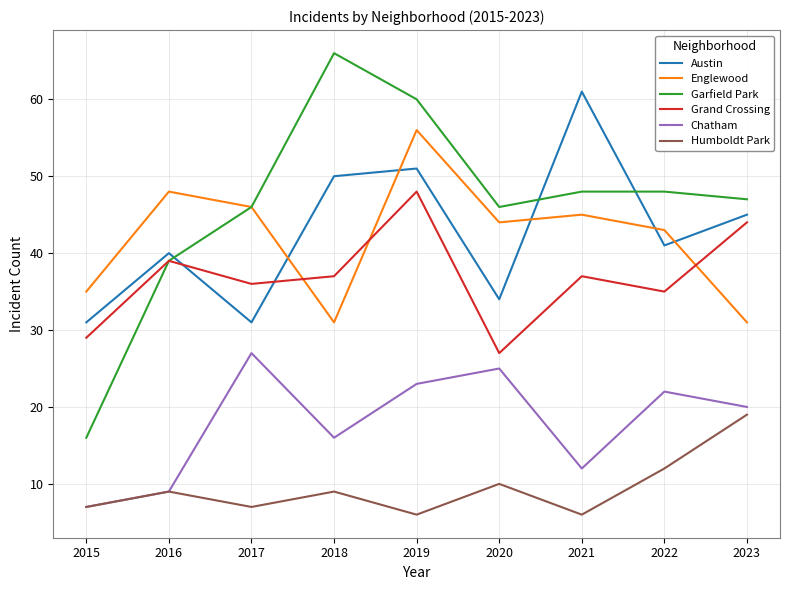

In Chatham, how many points are higher than both neighbors (excluding endpoints)?

3